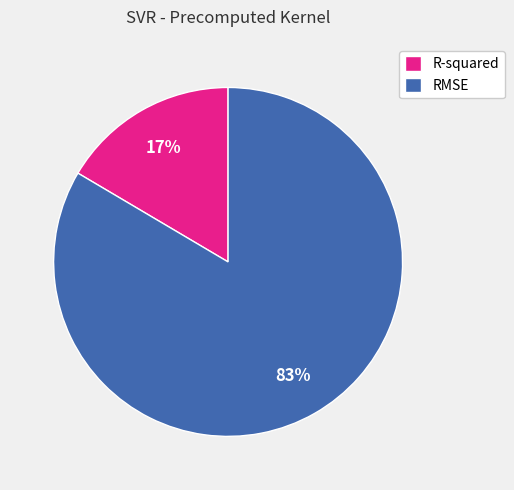

What is the largest slice in the pie chart?

RMSE